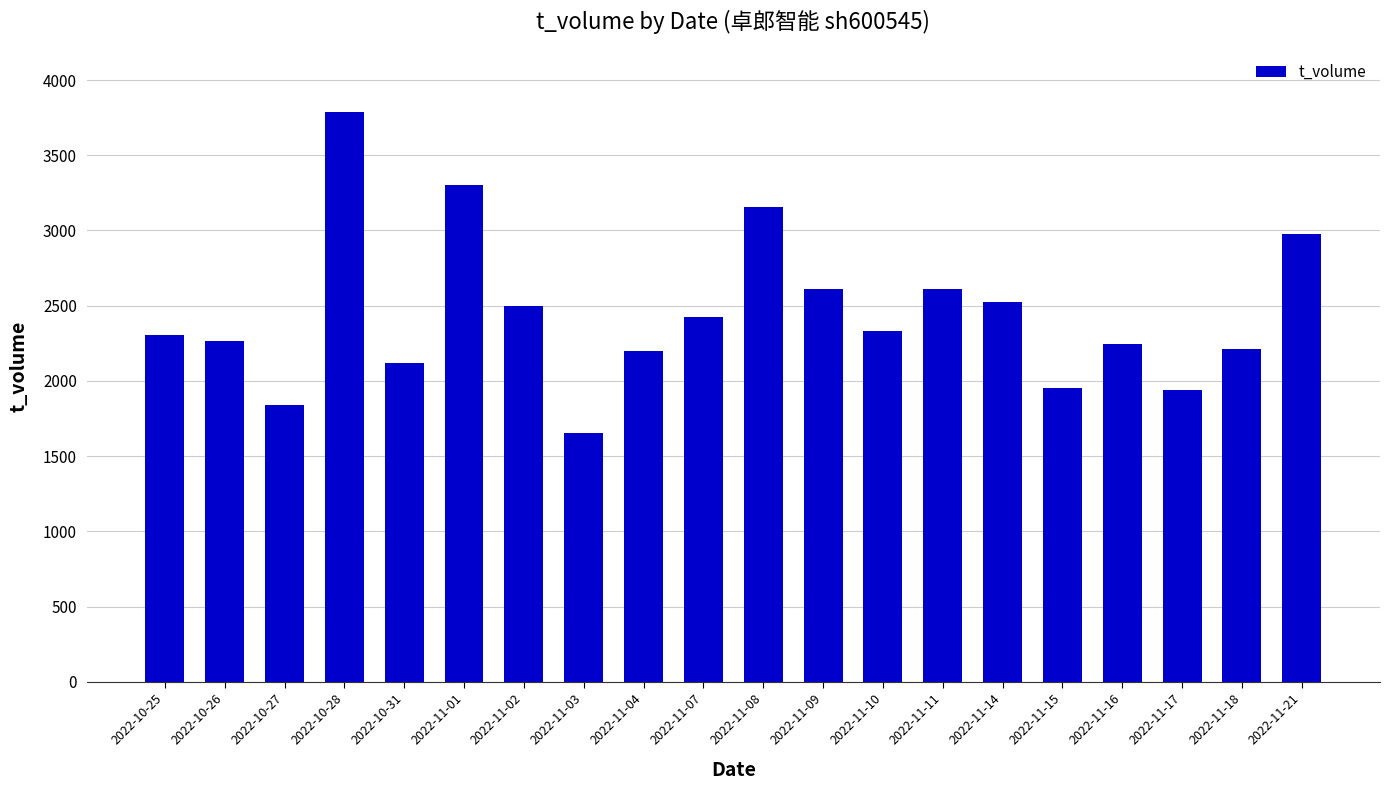

What is the difference between the maximum and minimum values?

2133